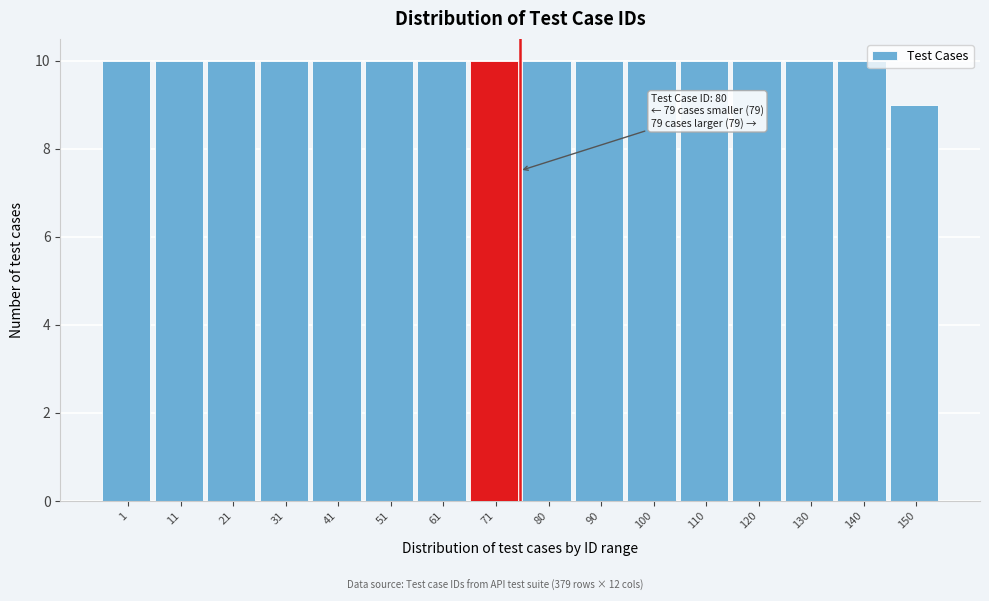

Reading left to right, extract all data points from this chart.

1=10	11=10	21=10	31=10	41=10	51=10	61=10	71=10	80=10	90=10	100=10	110=10	120=10	130=10	140=10	150=9